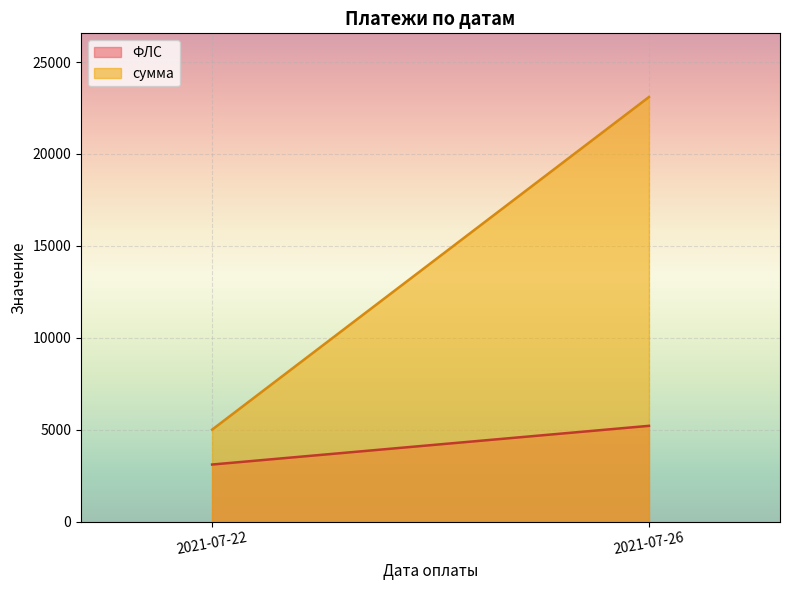

What is the difference between the highest and lowest values at 2021-07-22?

1898.0